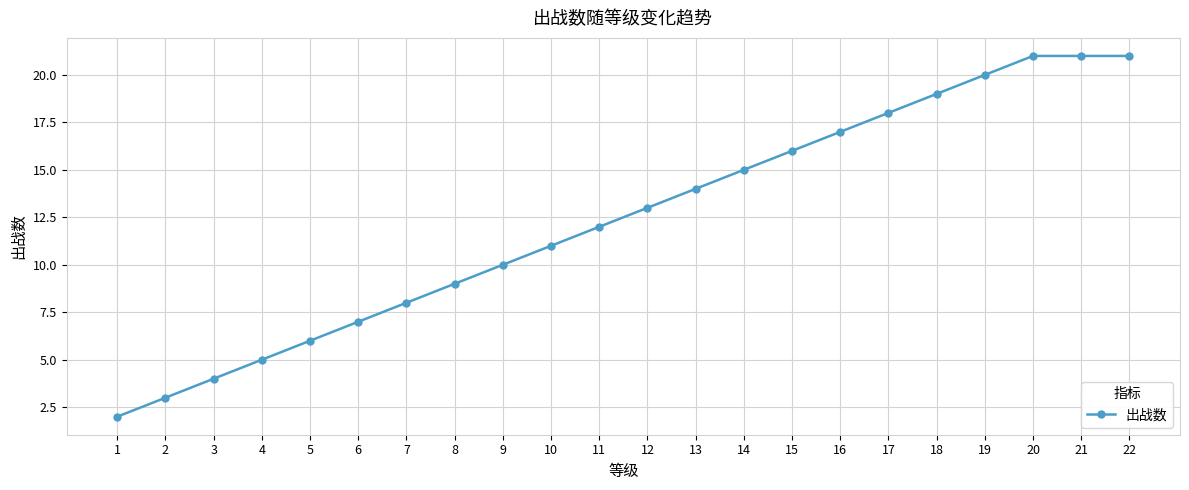

Approximately how many times larger is the value at 18 compared to 9?

1.9